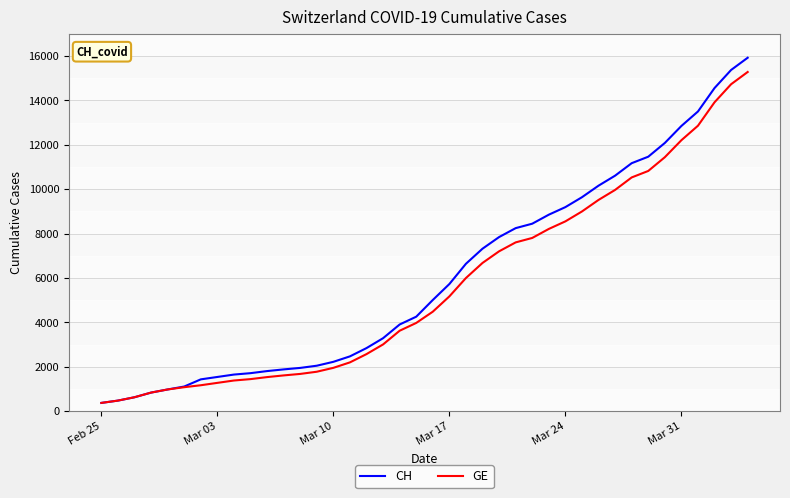

What is the maximum value shown in the chart?

15926